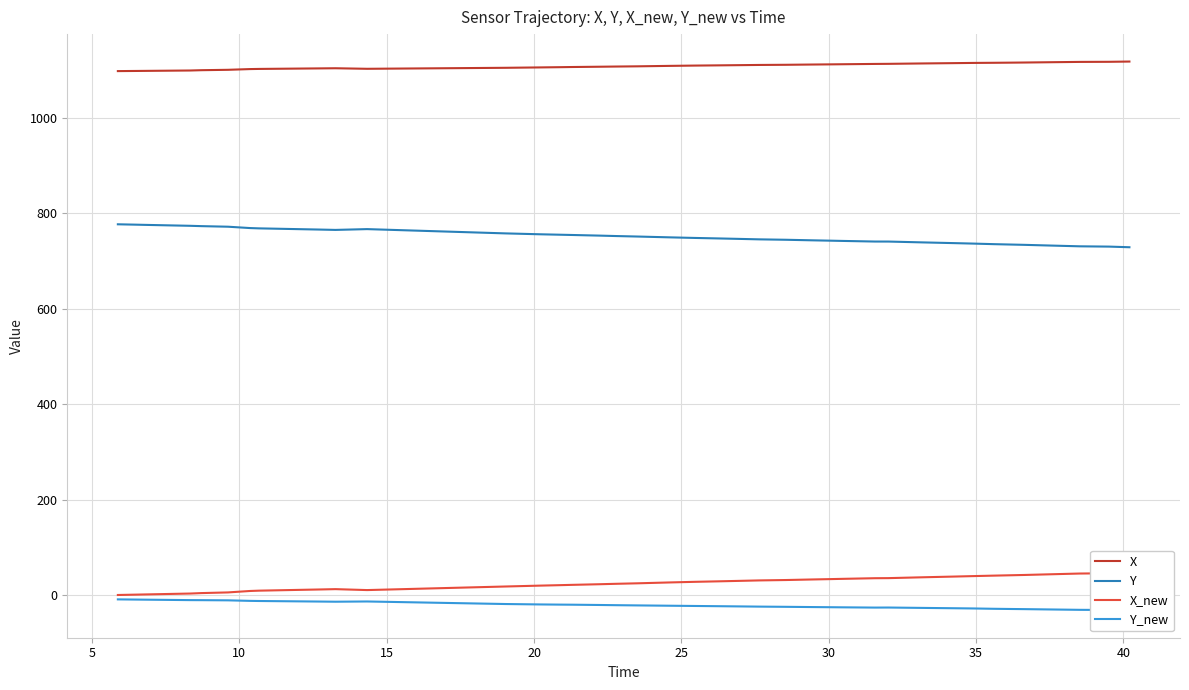

Which series has the largest total across all categories?

X